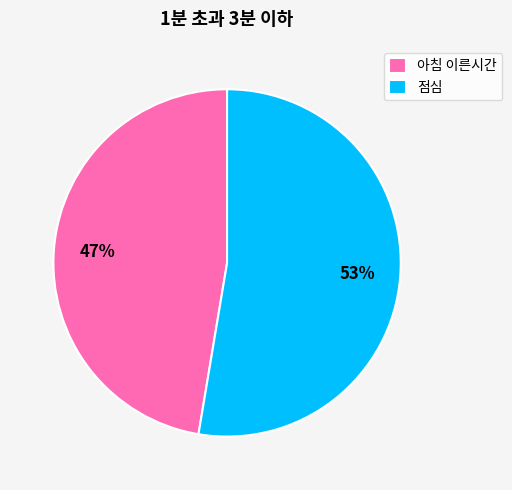

To the nearest percent, what is the average slice percentage?

50%